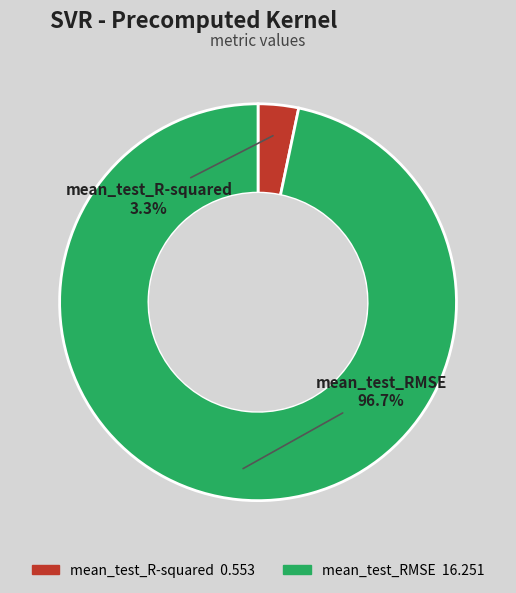

How many slices are in this pie chart?

2